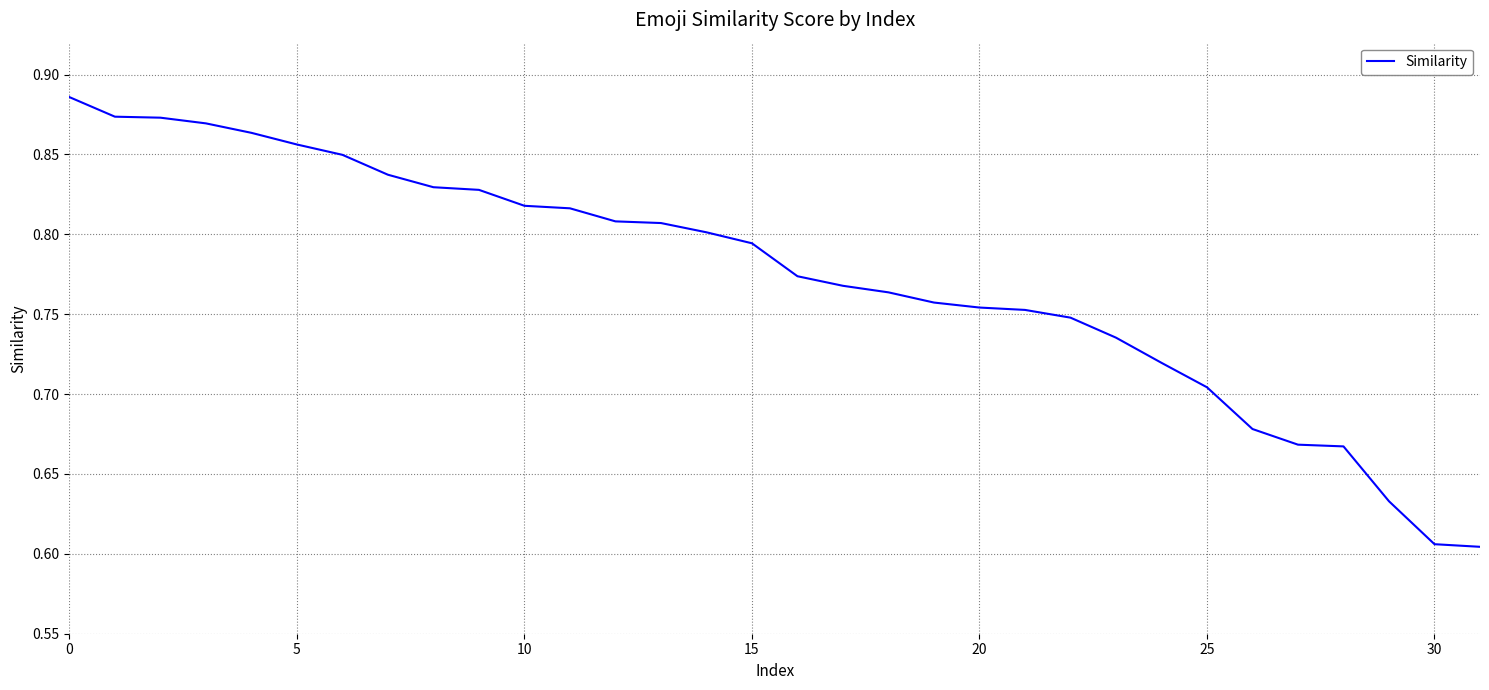

What is the difference between the maximum and minimum values?

0.3